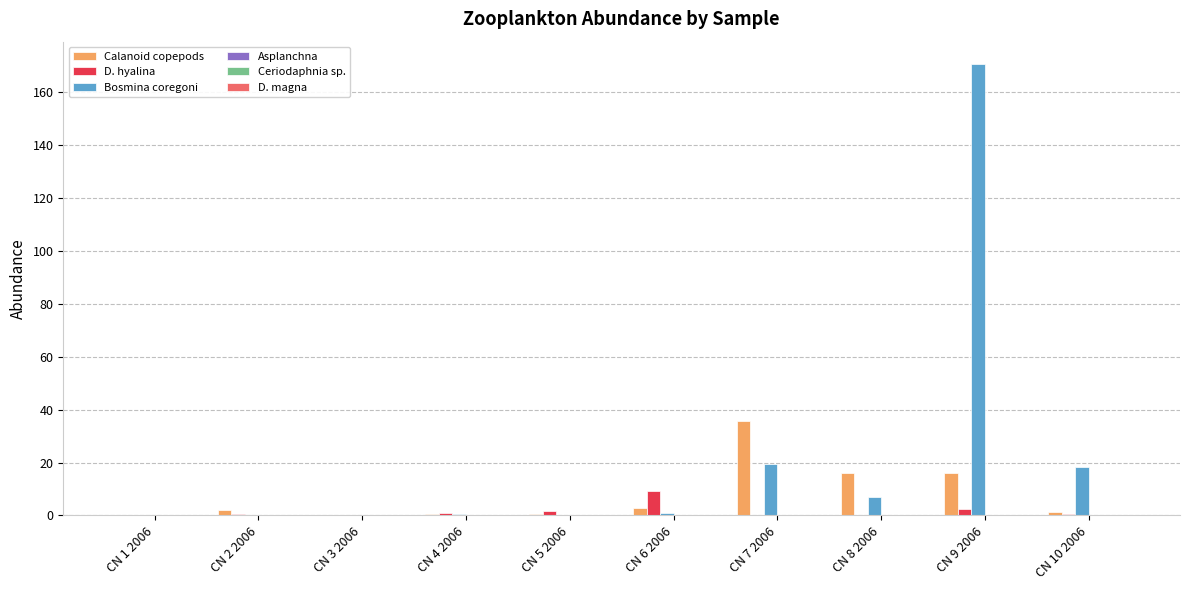

Between CN 4 2006 and CN 8 2006, which series saw the biggest shift?

Calanoid copepods